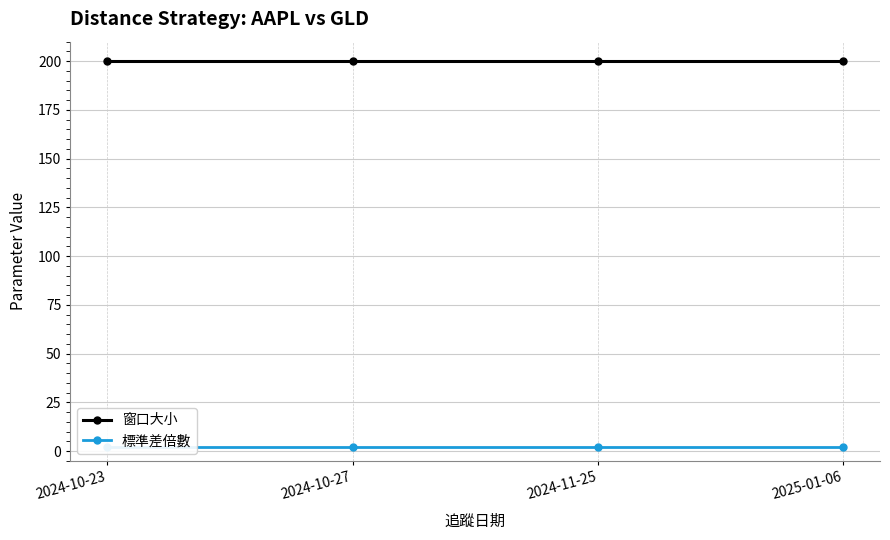

How many distinct data groups are displayed?

2